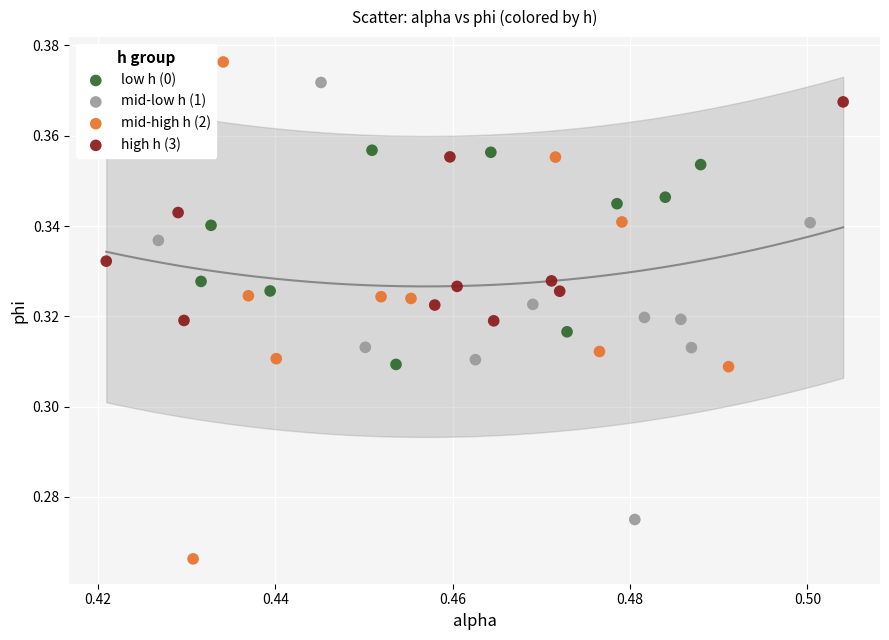

Which series has the widest spread of Y values?

mid-high h (2)